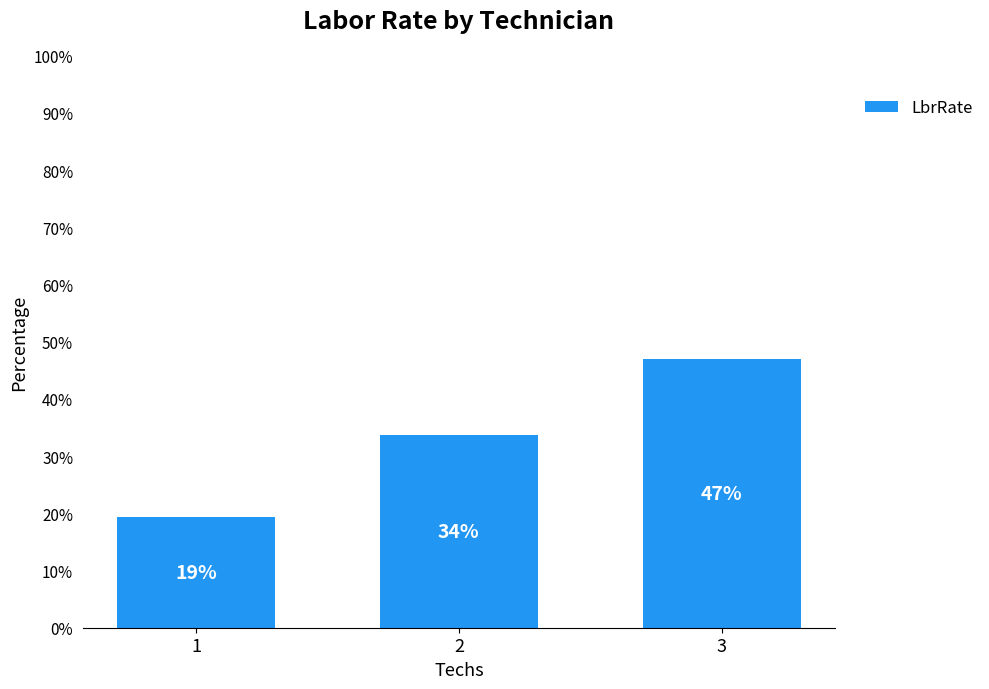

How many bars are there in total?

3